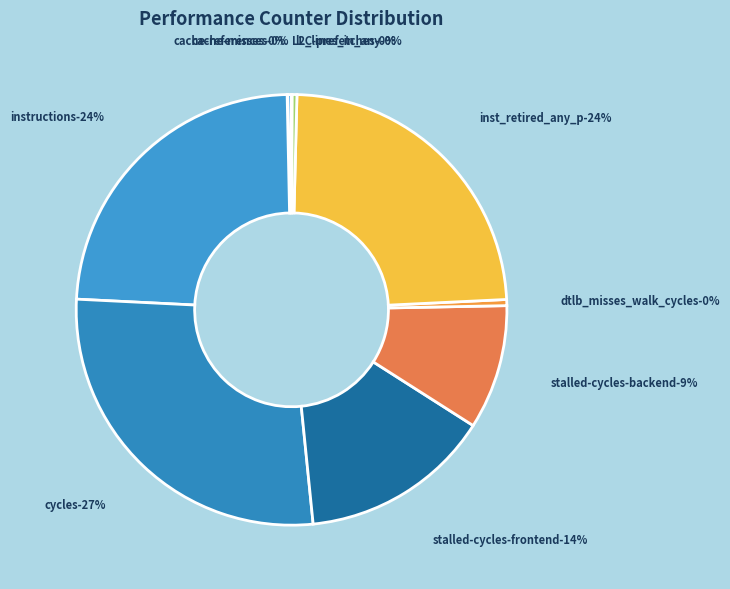

Combined, what portion of the pie is l2_lines_in_any and LLC-prefetches?

0.4%